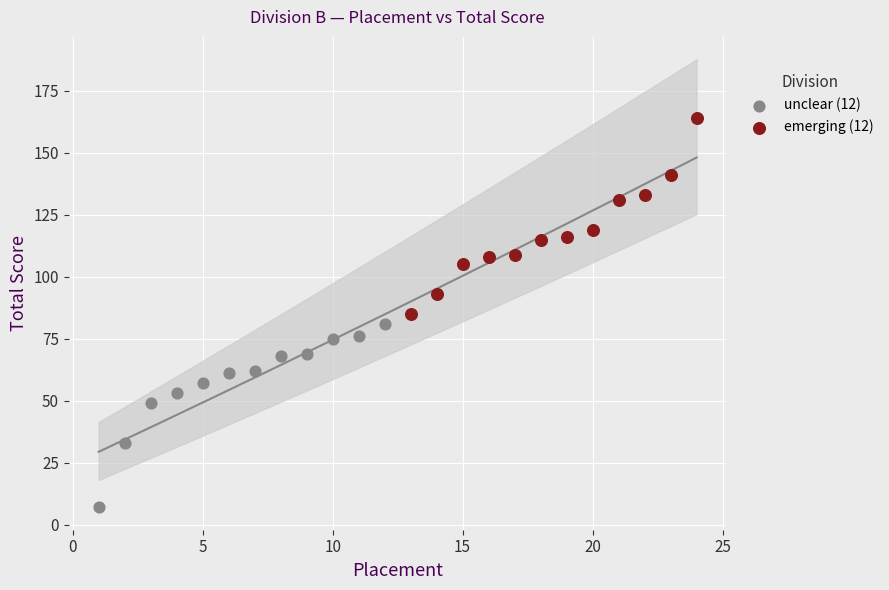

Which series contains the lowest Y value?

unclear (12)